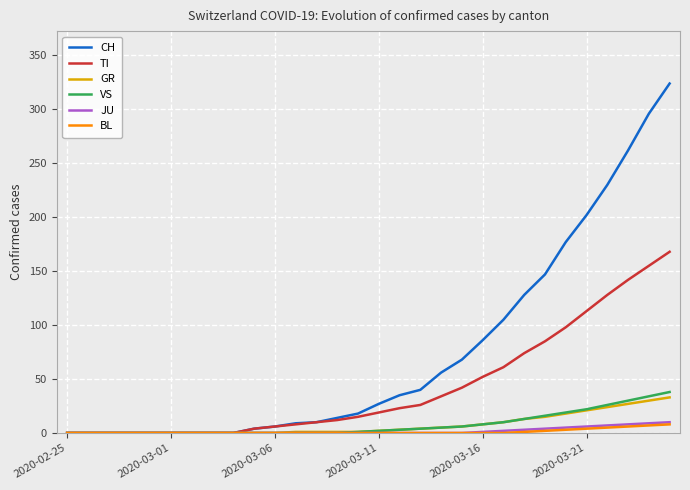

Which series has the largest total across all categories?

CH